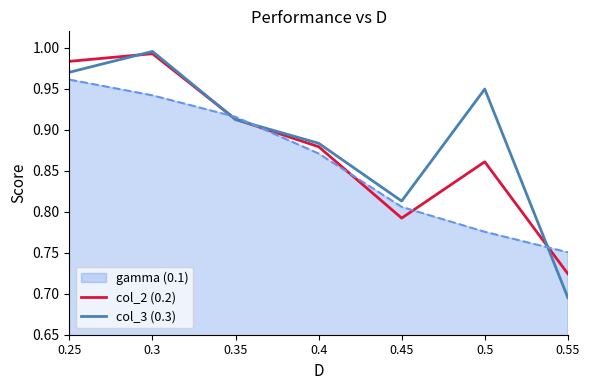

How many interior local peaks does the col_2 (0.2) series have?

2